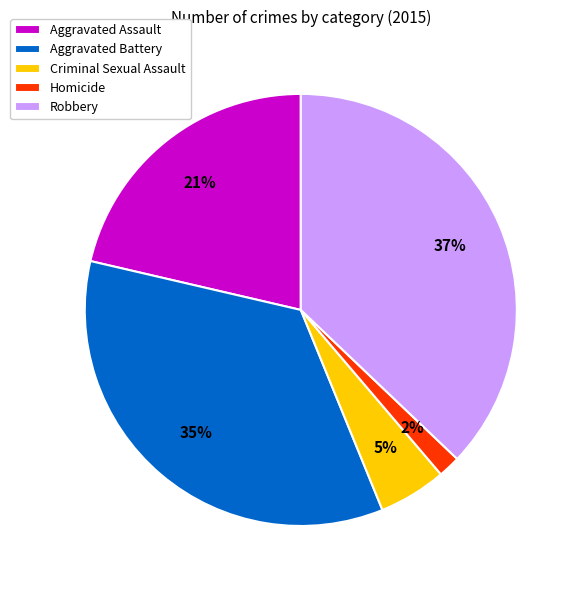

The Aggravated Assault slice represents 21% of the pie. True or false?

True